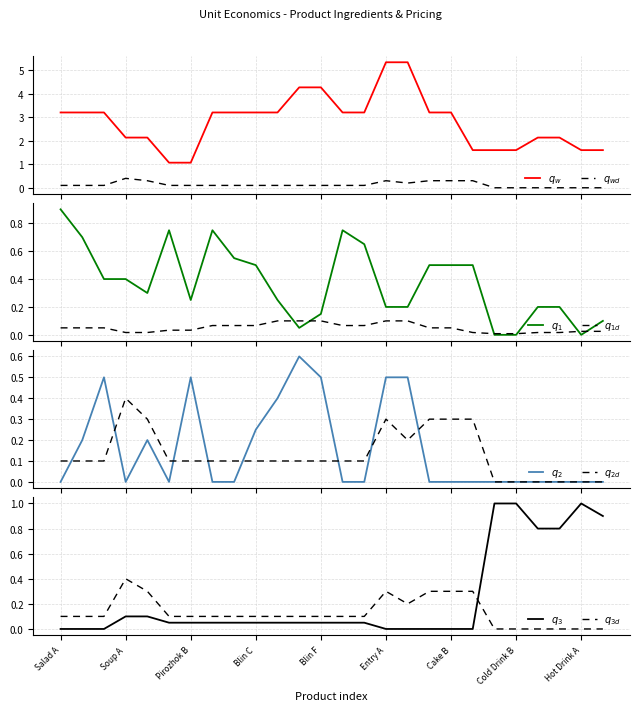

What is the label of the 10th point from the right?

Entry B